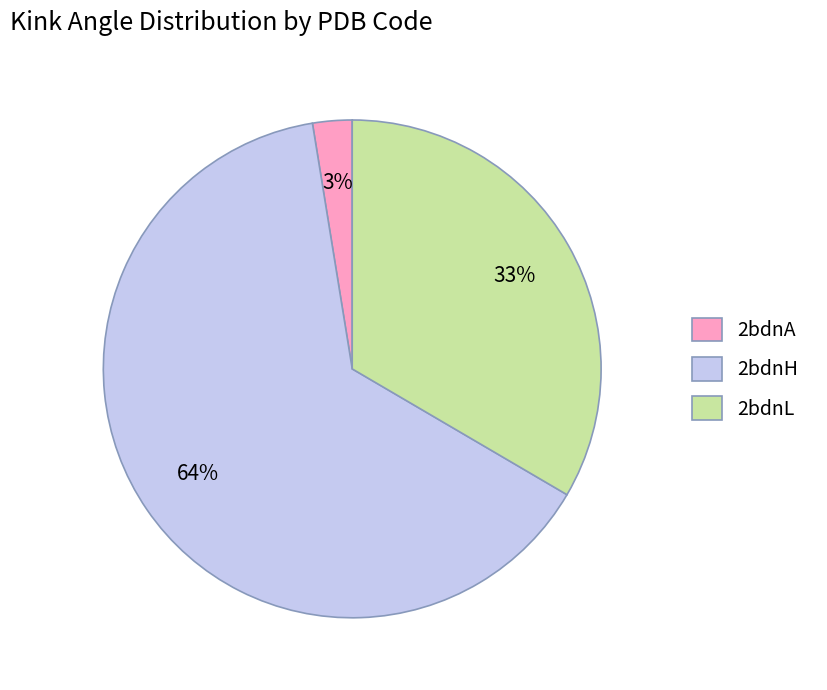

Combined, do 2bdnH and 2bdnL account for over 50%?

Yes